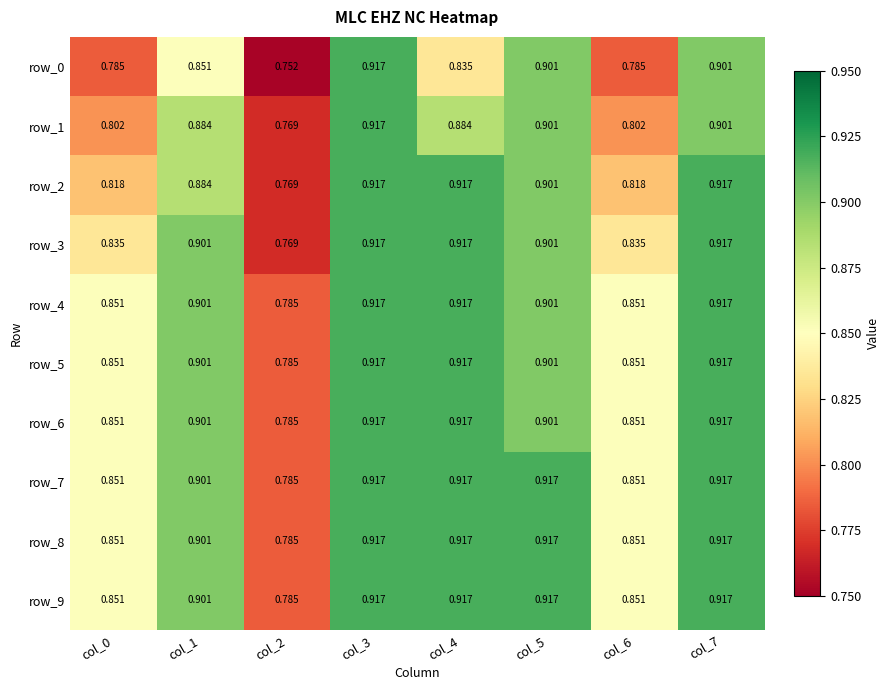

At which label is row_6 closest to 0?

col_2